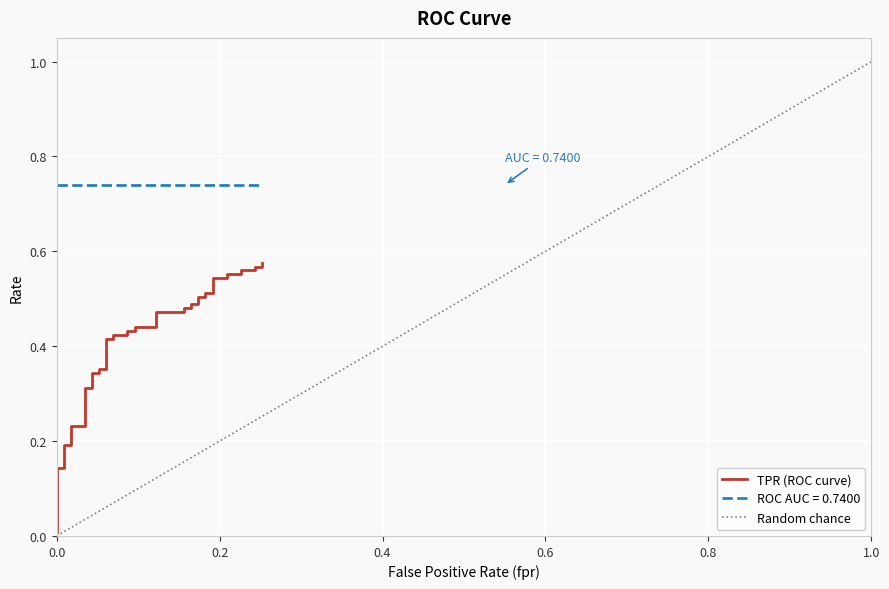

Is it true that fpr equals 0.1 at 9?

False